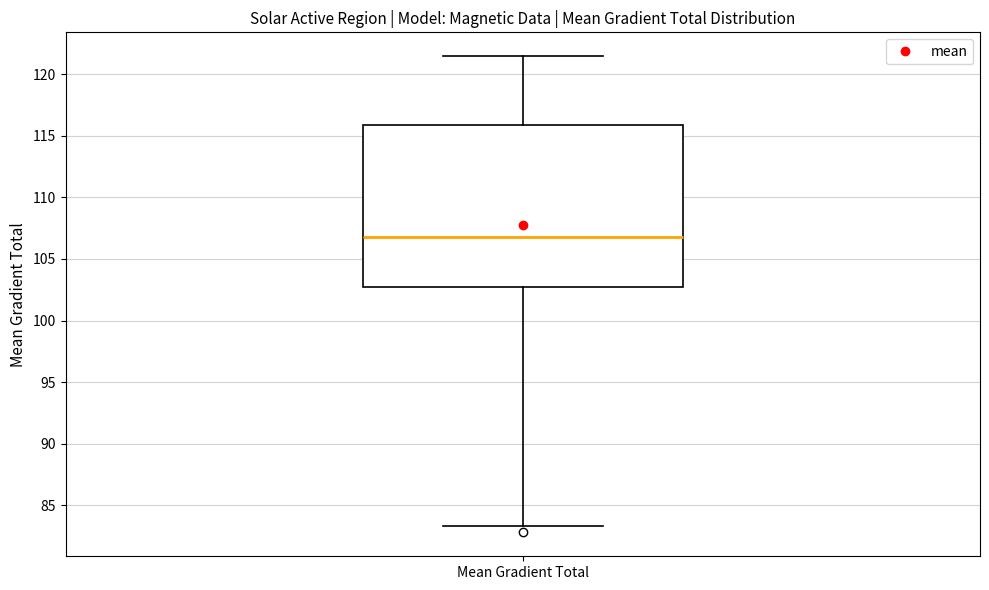

Transcribe this box plot: give where the median line is, the range the box spans, and where the two whiskers end, as read against the y-axis. The values are not printed on the chart, so give them approximately, as read against the axis.

median 107.0, box 103.0 to 116.0, whiskers 83.5 to 121.5